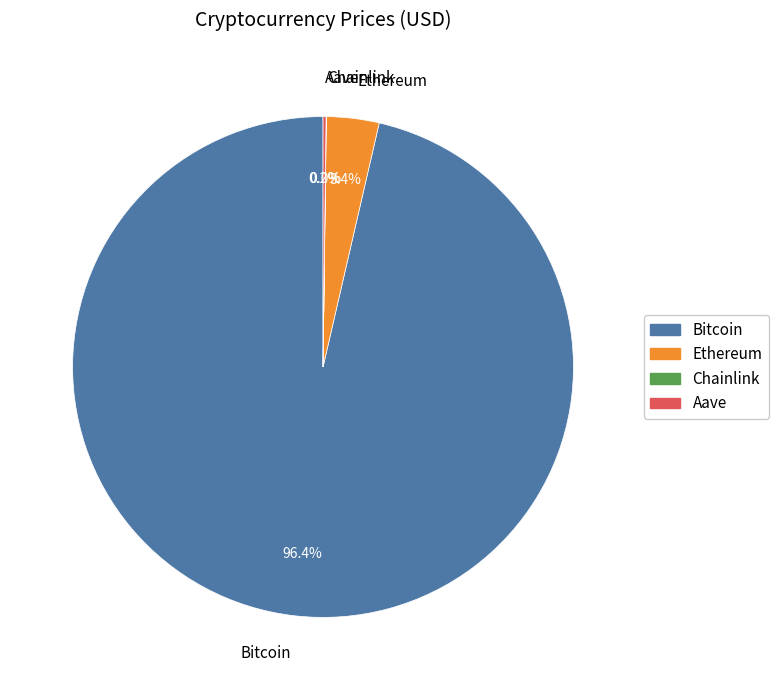

What is the largest slice in the pie chart?

Bitcoin